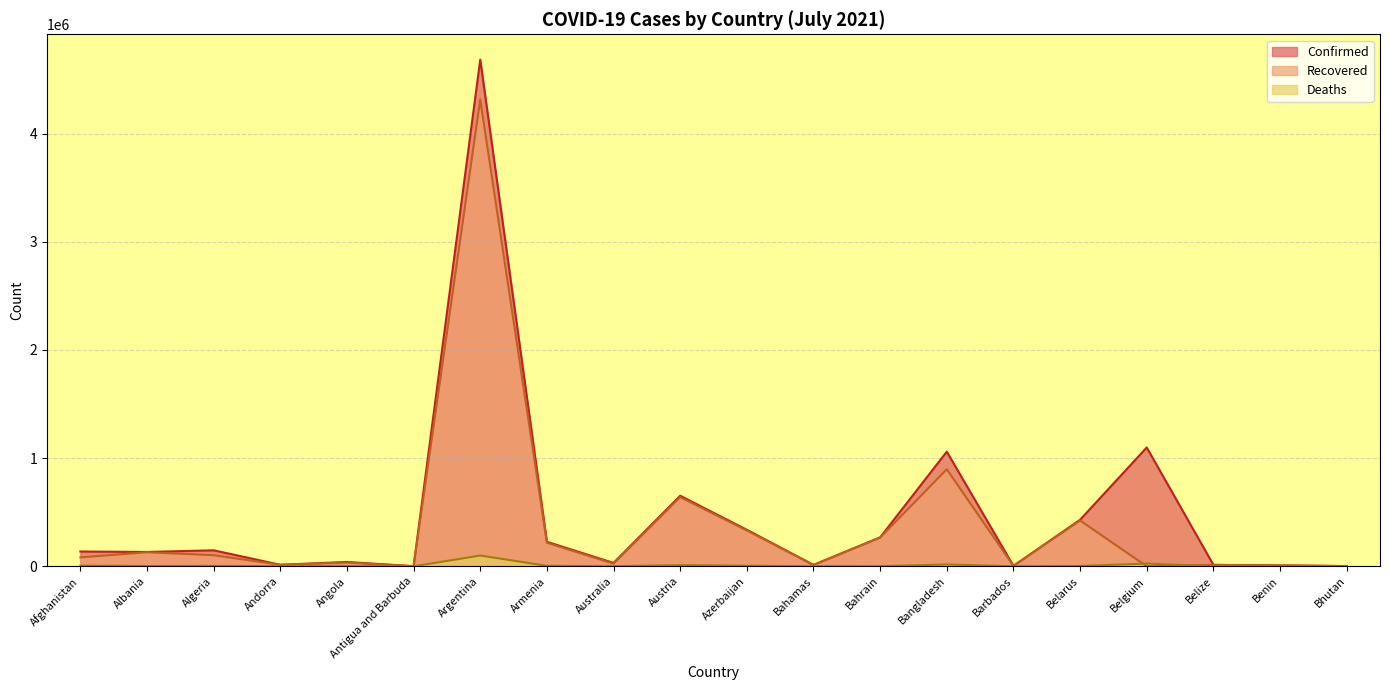

How many series are shown in this chart?

3